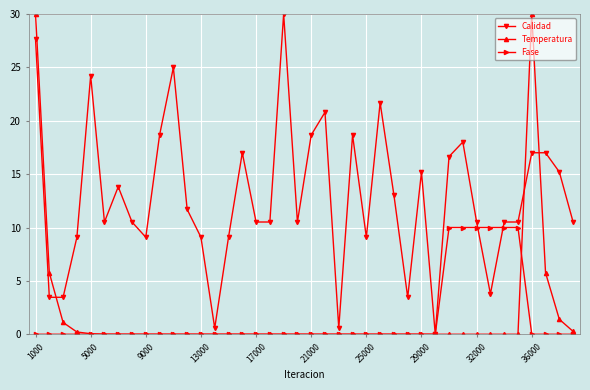

What is the sum of all Calidad values?

515.3